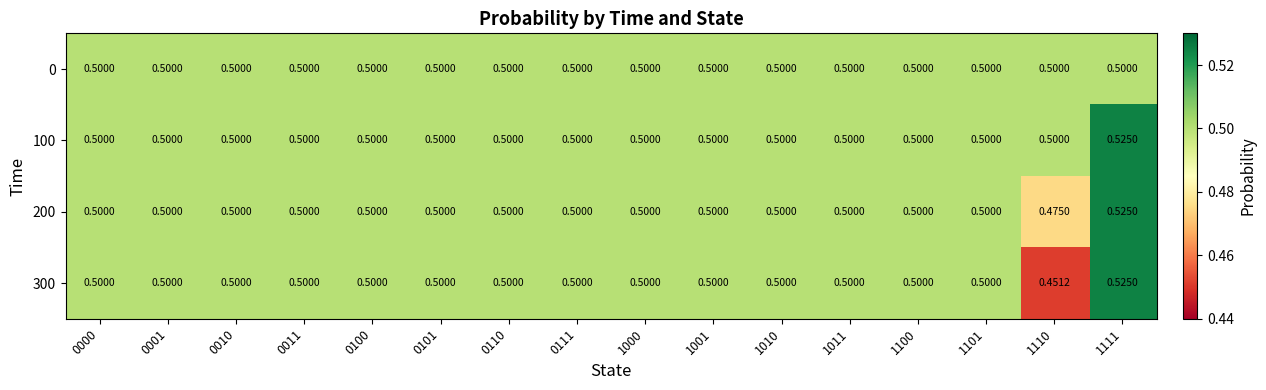

Which series has the widest spread of values?

300